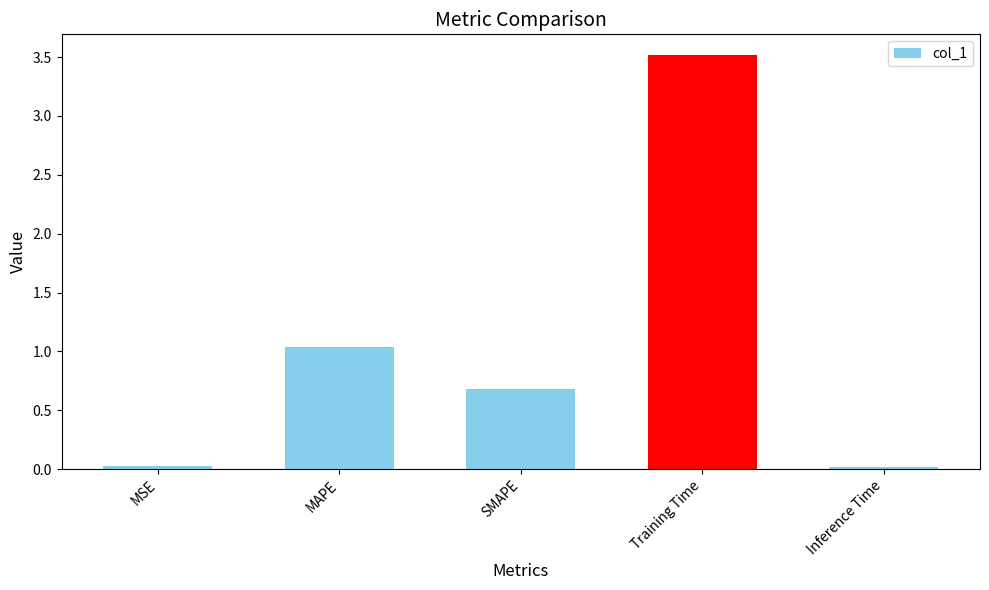

What is the maximum value shown in the chart?

3.5